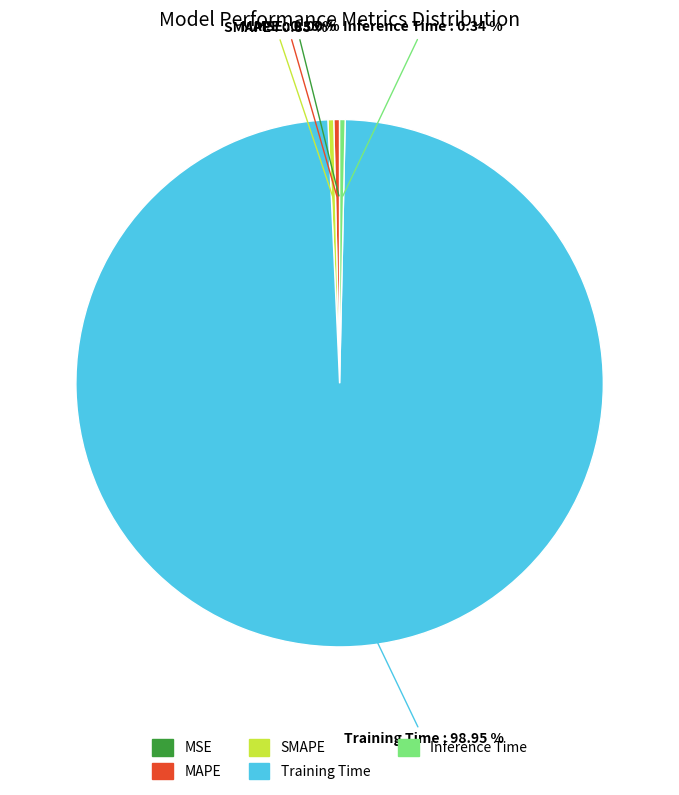

Which slice is the largest?

Training Time